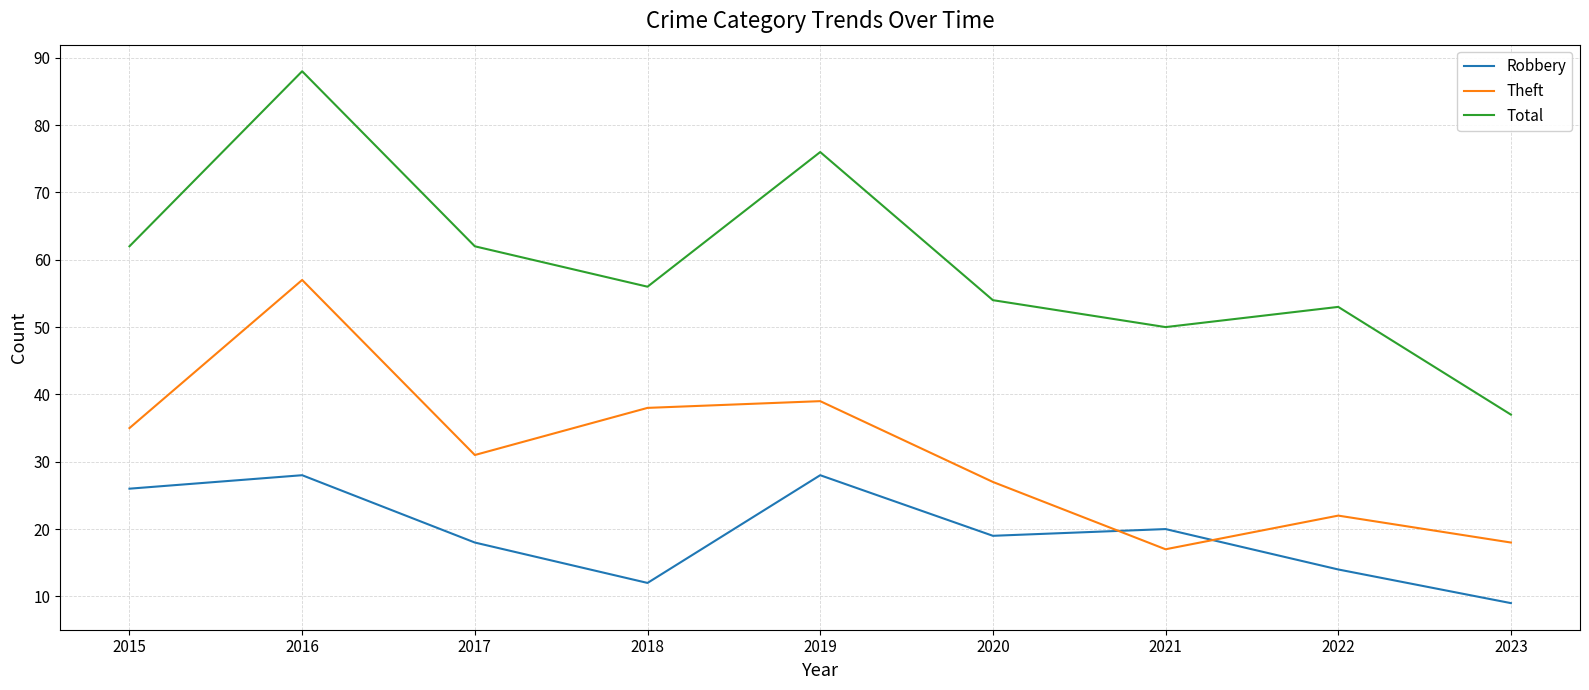

What is the highest value of the Theft series?

57